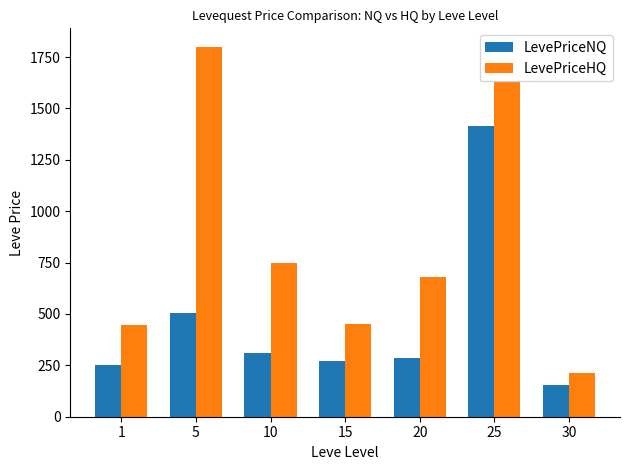

What is the minimum value shown in the chart?

154